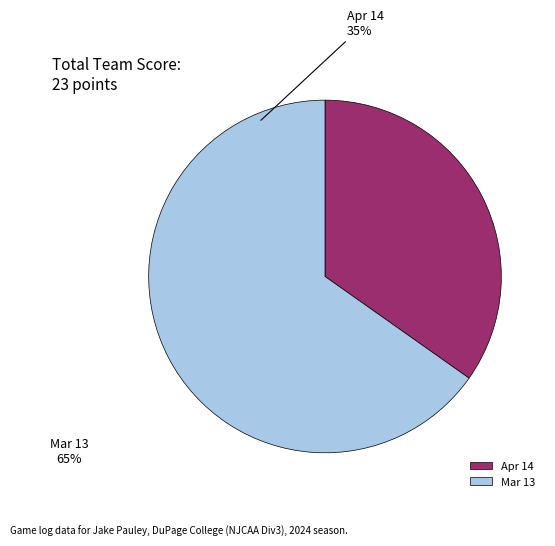

The Apr 14 slice represents 35% of the pie. True or false?

True